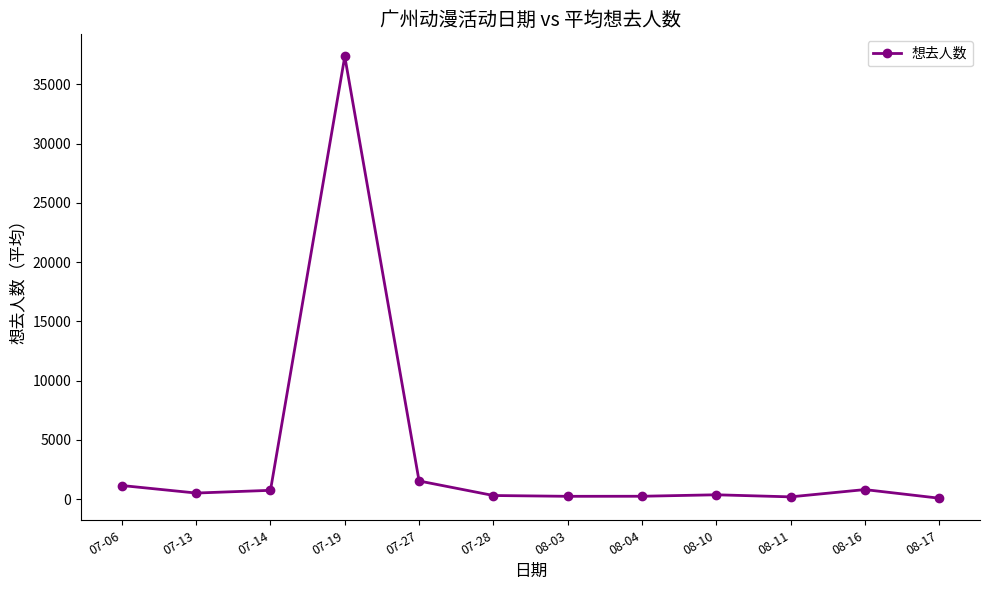

What is the label of the 9th point from the left?

08-10